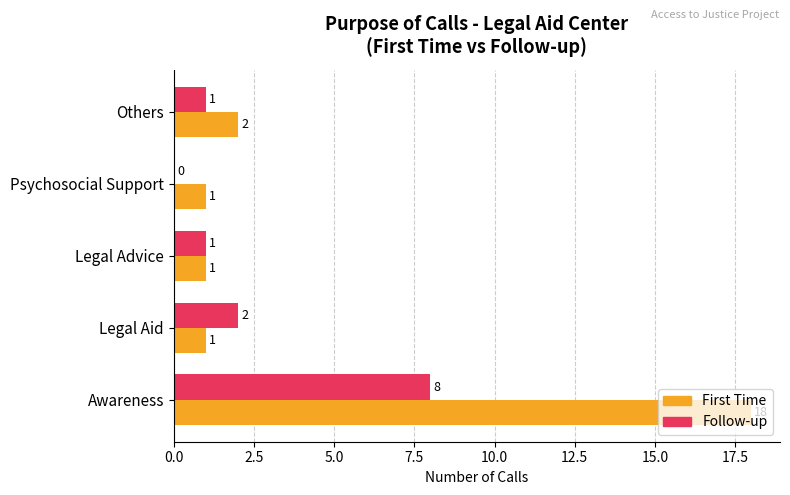

Is it true that Follow-up equals 13 at Awareness?

False